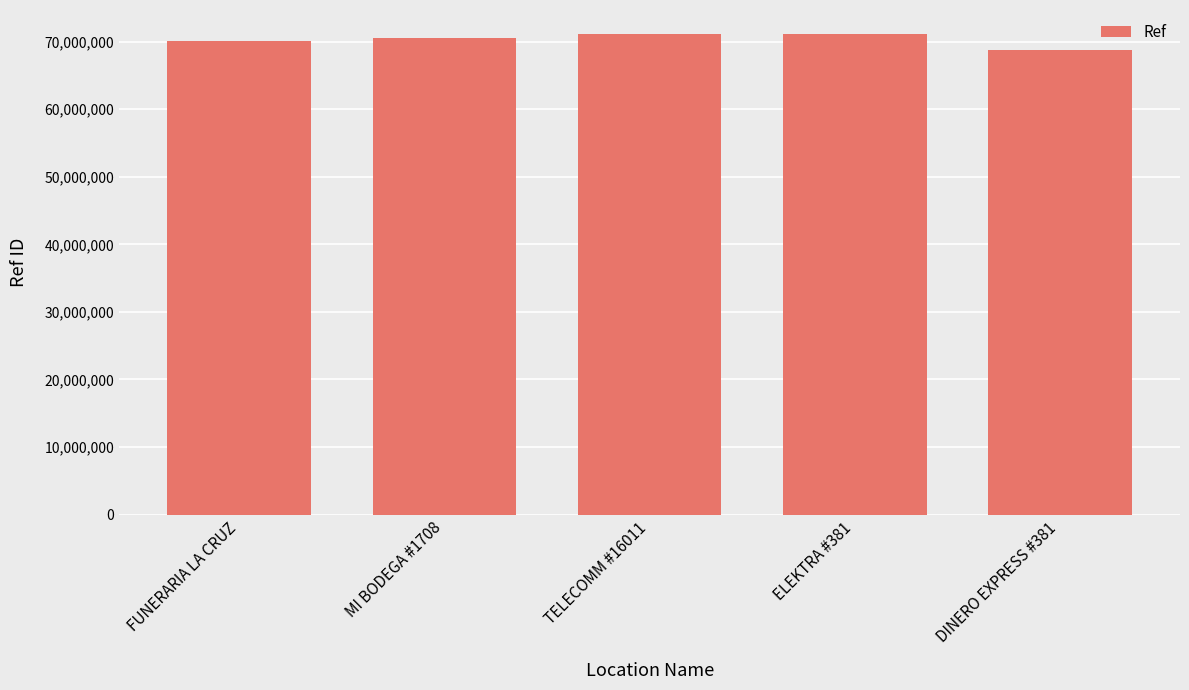

What is the ratio of the value at TELECOMM #16011 to the value at DINERO EXPRESS #381?

1.0